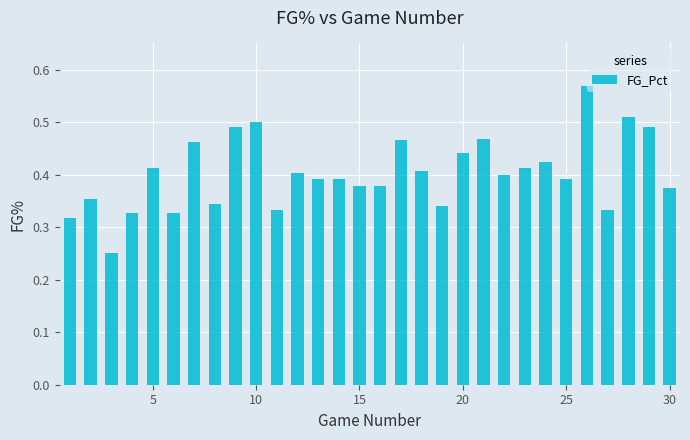

How many values are between 0 and 1?

30